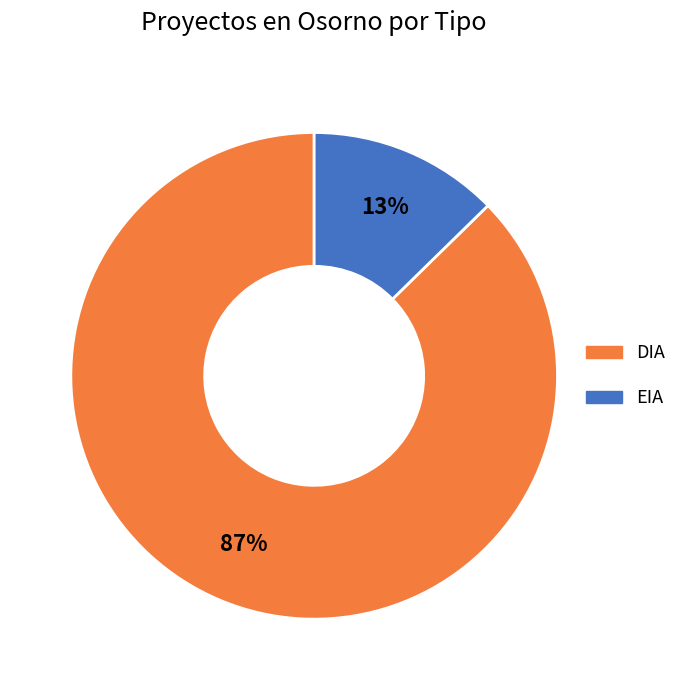

To the nearest percent, what is the average slice percentage?

50%